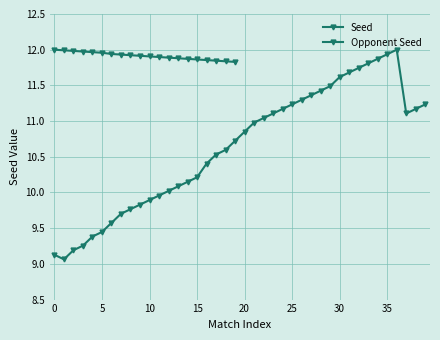

Which label corresponds to the smallest value in the chart?

1